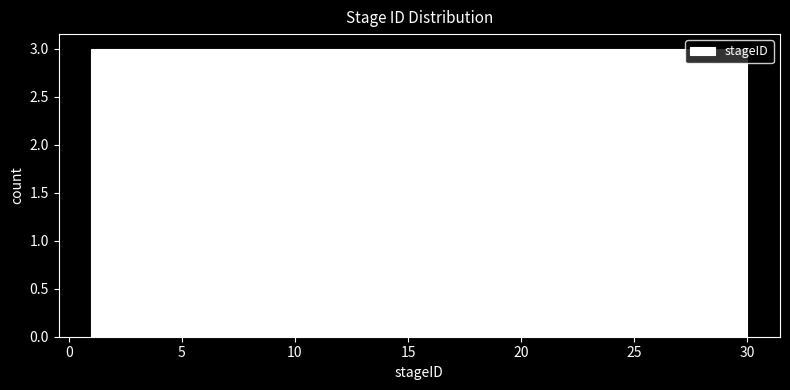

How tall is the bar that spans 1.0 to 3.9 on the x-axis? Neither the bar edges nor the heights are printed on the chart, so give them approximately, as read against the axes.

3